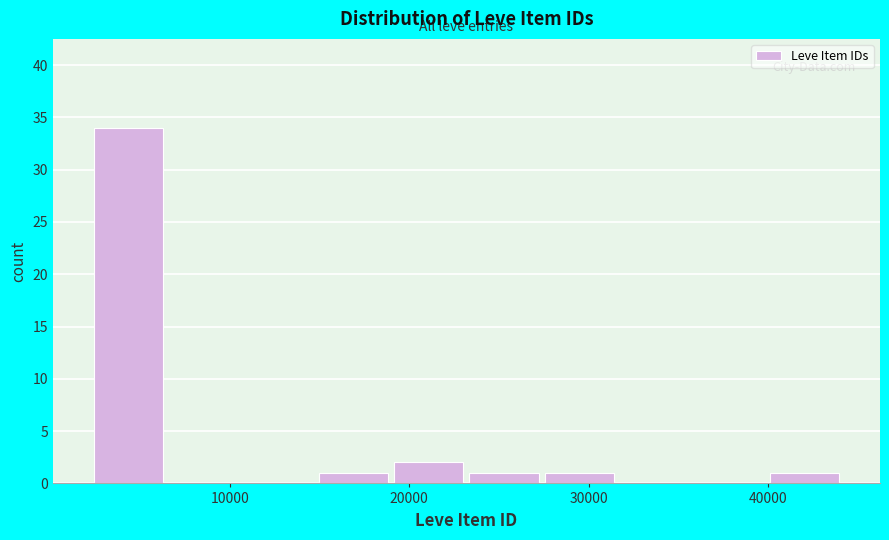

How tall is the bar that spans 15000 to 19000 on the x-axis? Neither the bar edges nor the heights are printed on the chart, so give them approximately, as read against the axes.

1